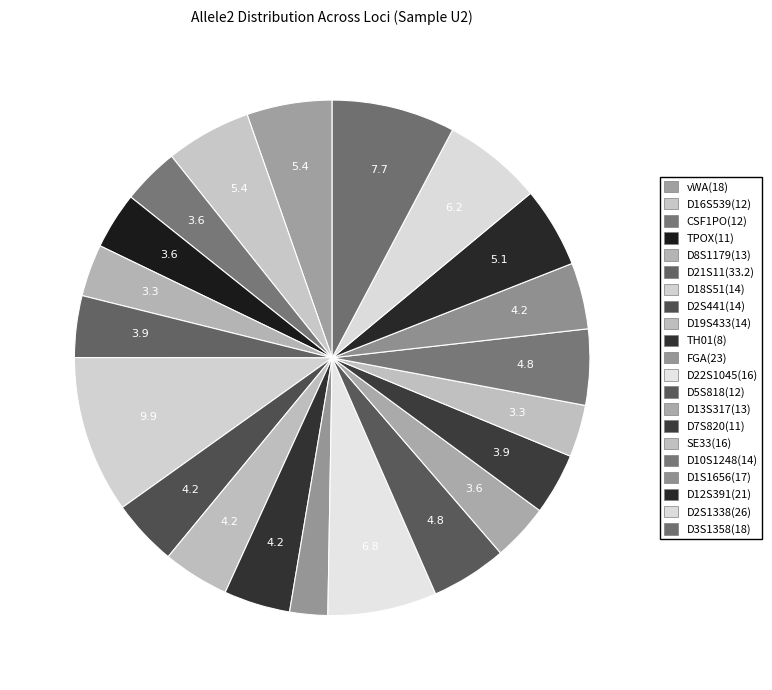

How many segments does this pie chart have?

21